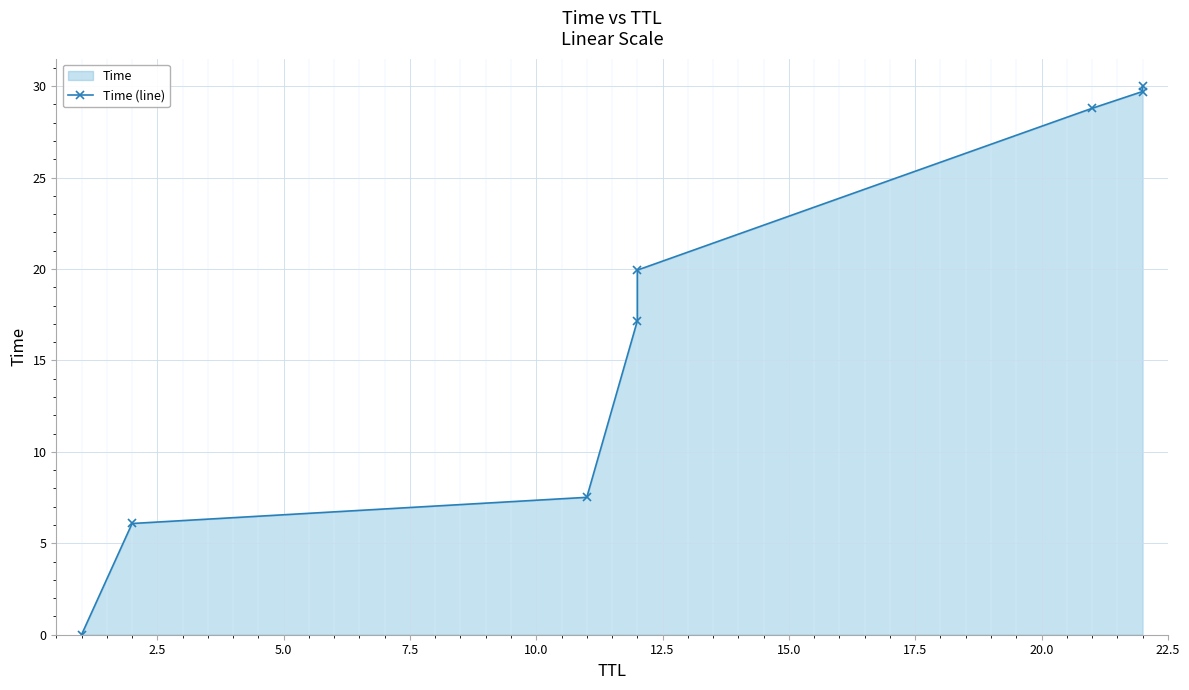

What is the difference between the maximum and minimum values?

30.0